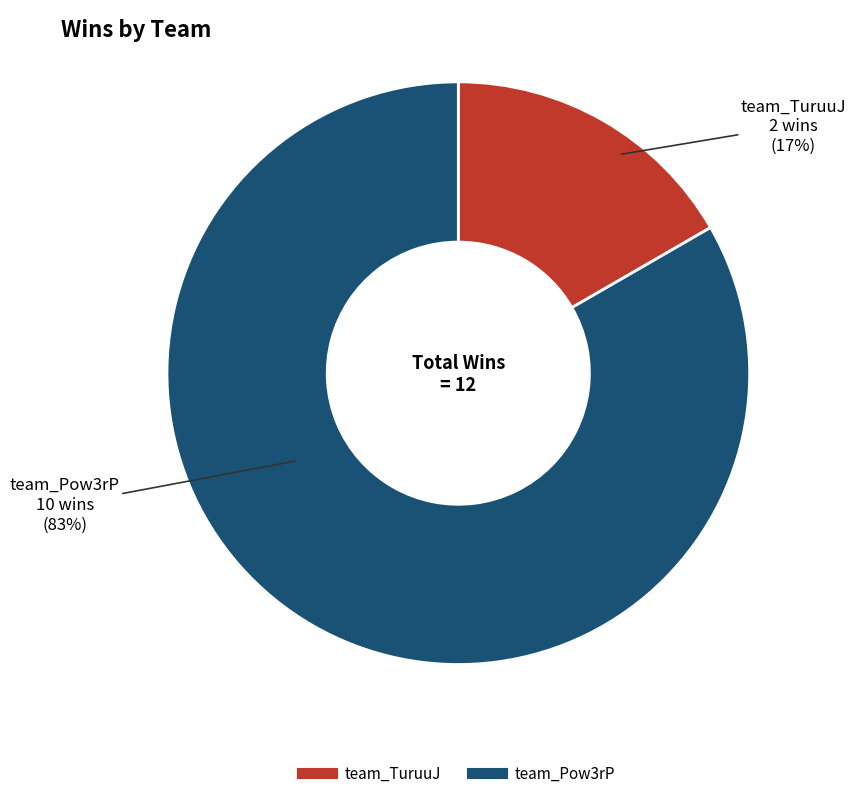

Do team_Pow3rP and team_TuruuJ together represent more than half of the pie?

Yes